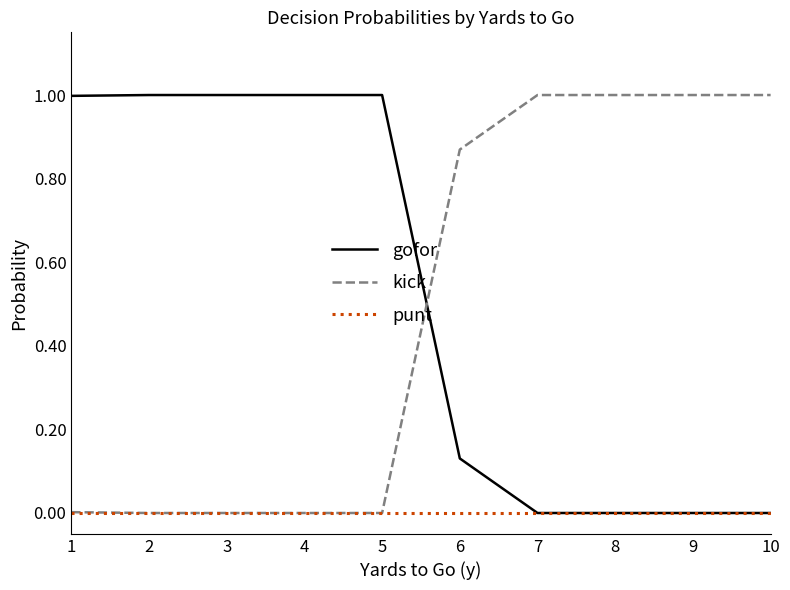

Is the value of kick at 2 greater than the value of gofor at 1?

No